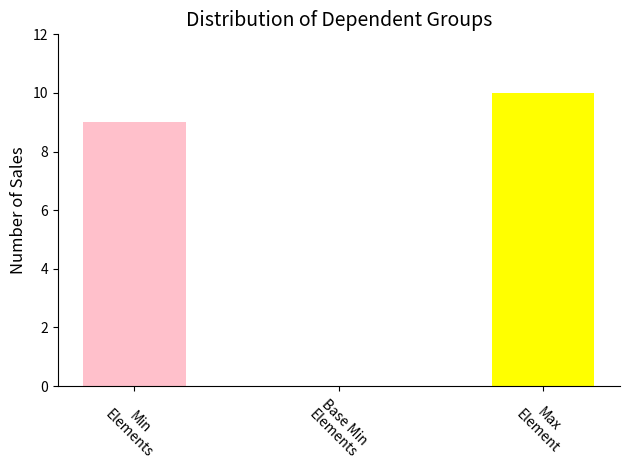

What is the sum of all values?

19